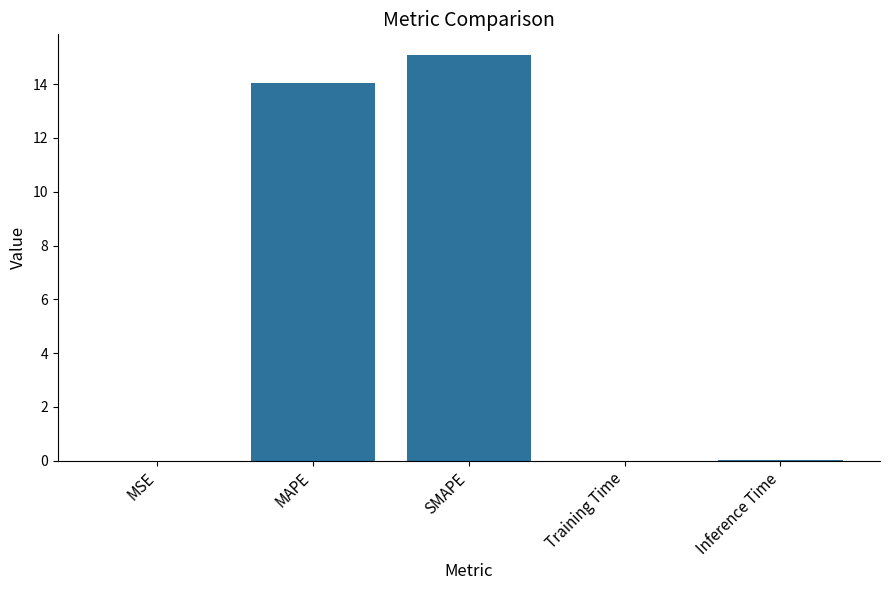

What is the change in value from MAPE to SMAPE?

+1.1